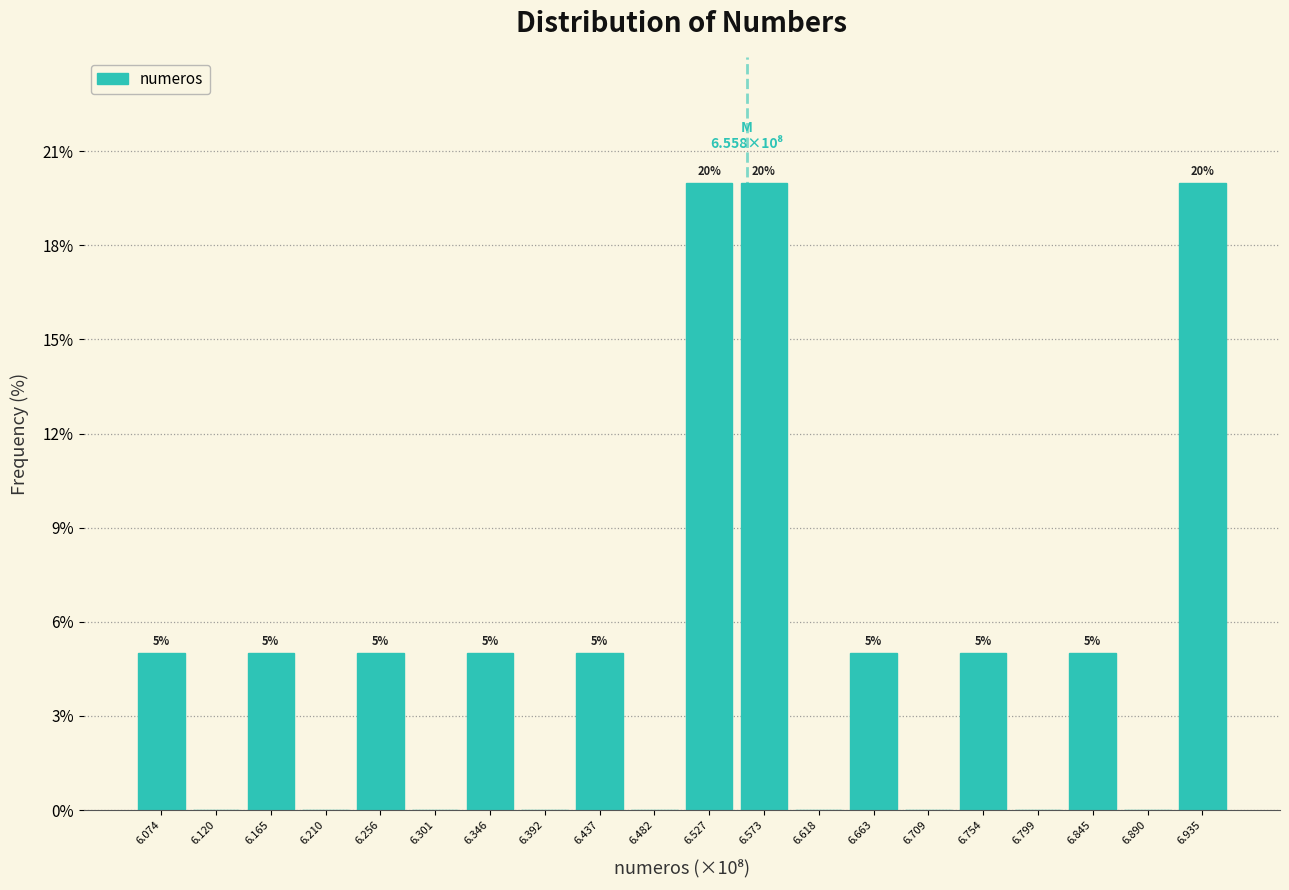

Reading left to right, transcribe all the data shown in this chart.

6.074=5	6.120=0	6.165=5	6.210=0	6.256=5	6.301=0	6.346=5	6.392=0	6.437=5	6.482=0	6.527=20	6.573=20	6.618=0	6.663=5	6.709=0	6.754=5	6.799=0	6.845=5	6.890=0	6.935=20